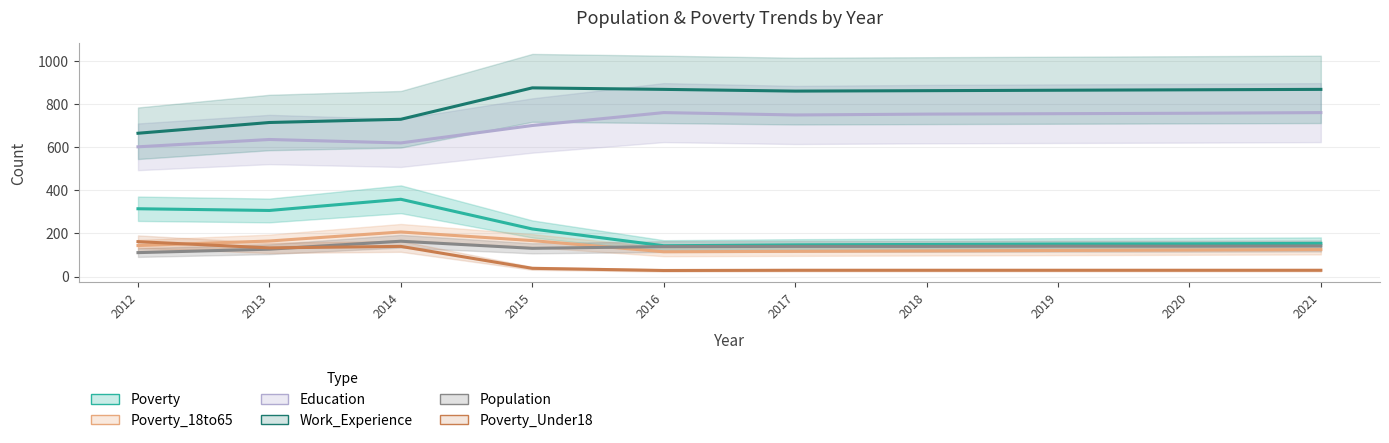

Is the value of Poverty at 2020 greater than the value of Education at 2016?

No